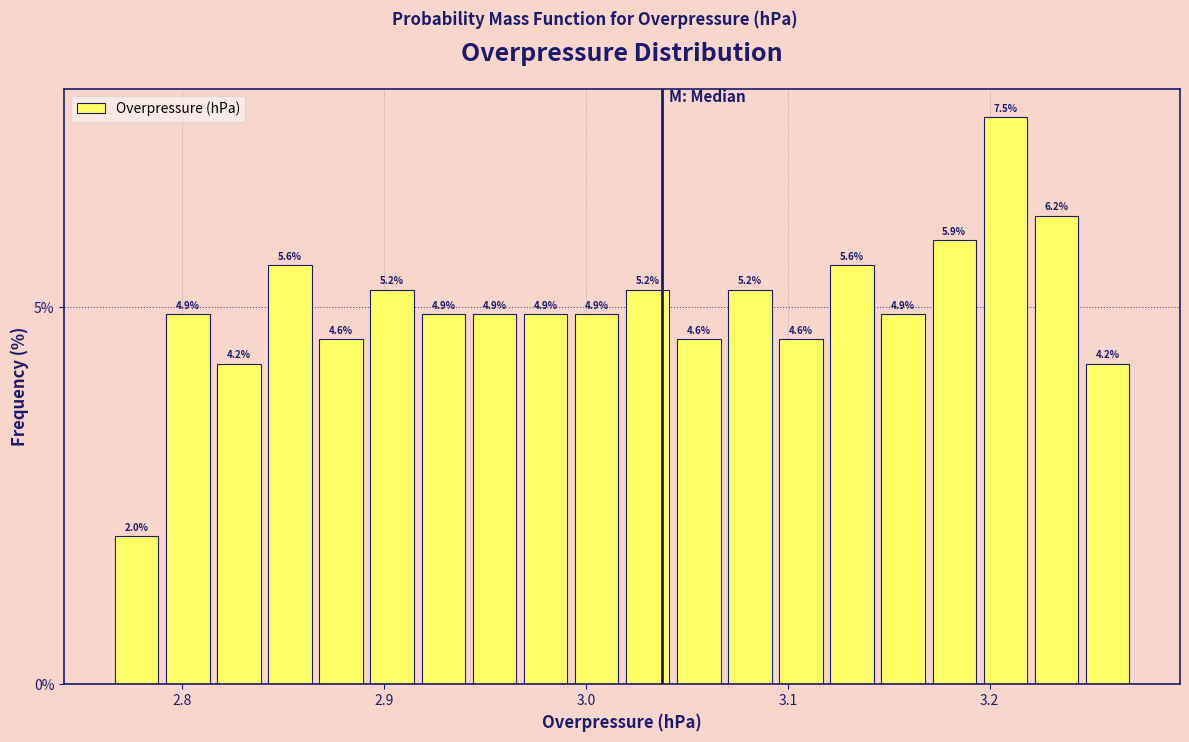

Around what value on the x-axis is the tallest bar? Give the approximate position of its centre, as read against the axis.

3.21